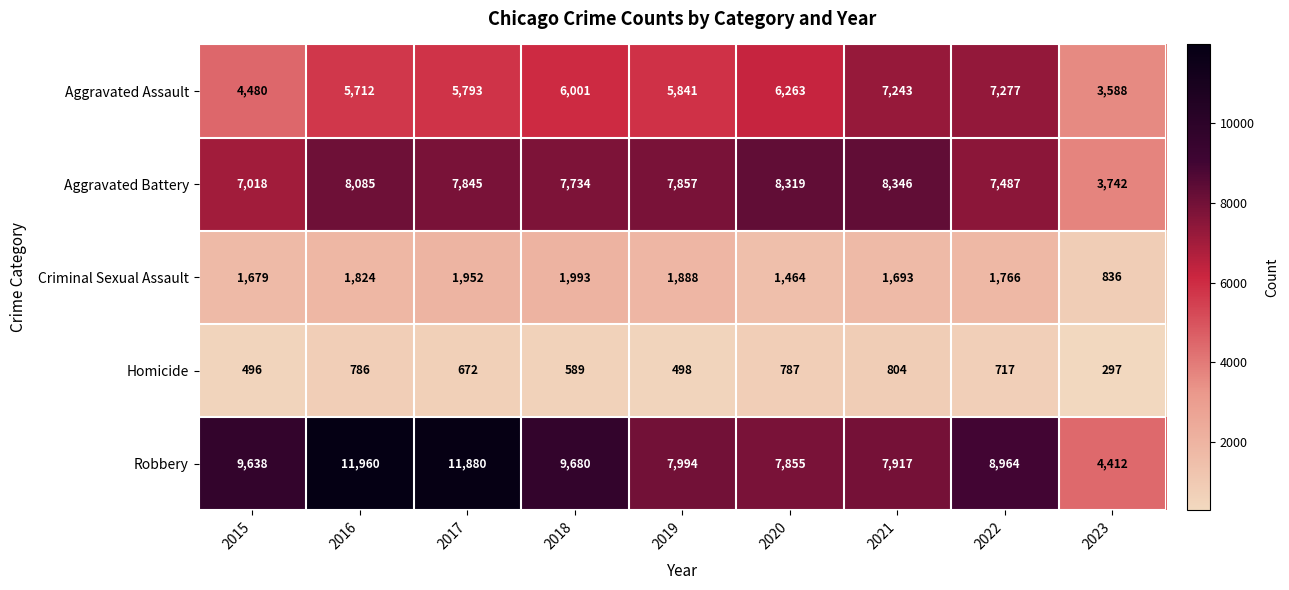

At how many categories does at least one series exceed 2876?

9